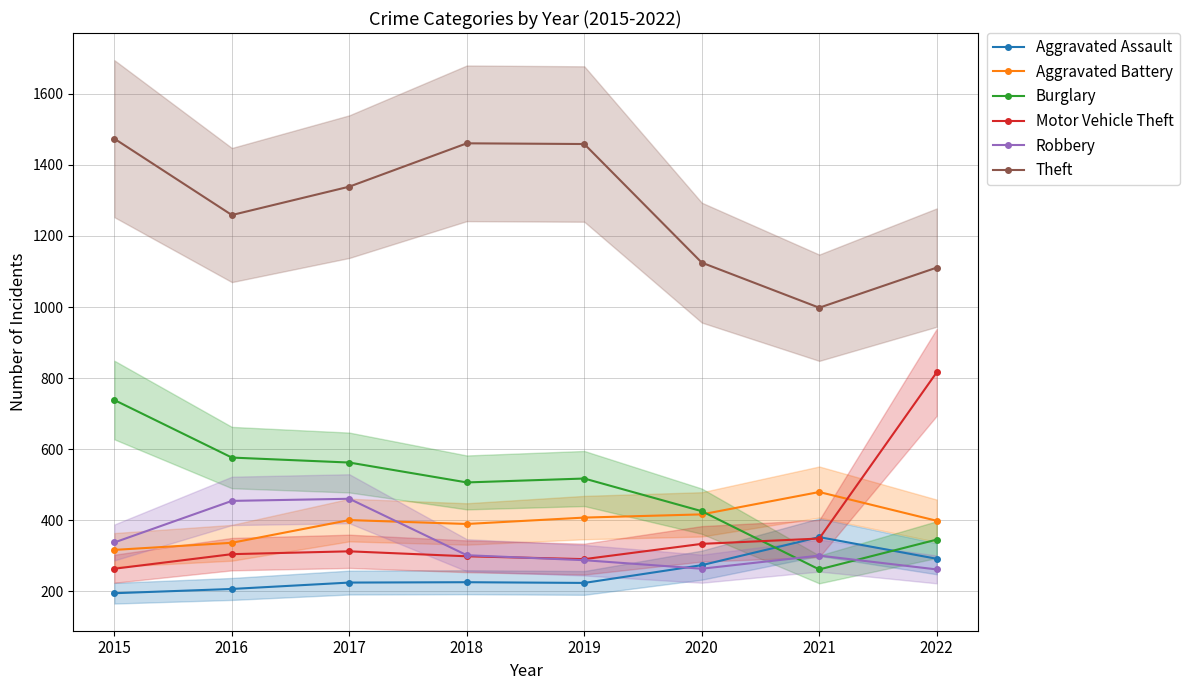

Where is the first local minimum for Motor Vehicle Theft?

2019